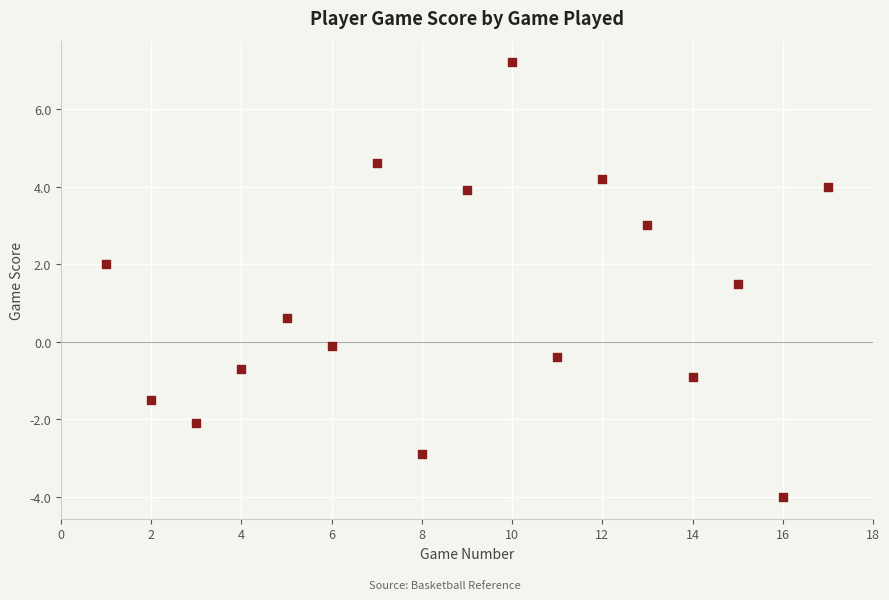

What is the range of Y values (max minus min)?

11.2